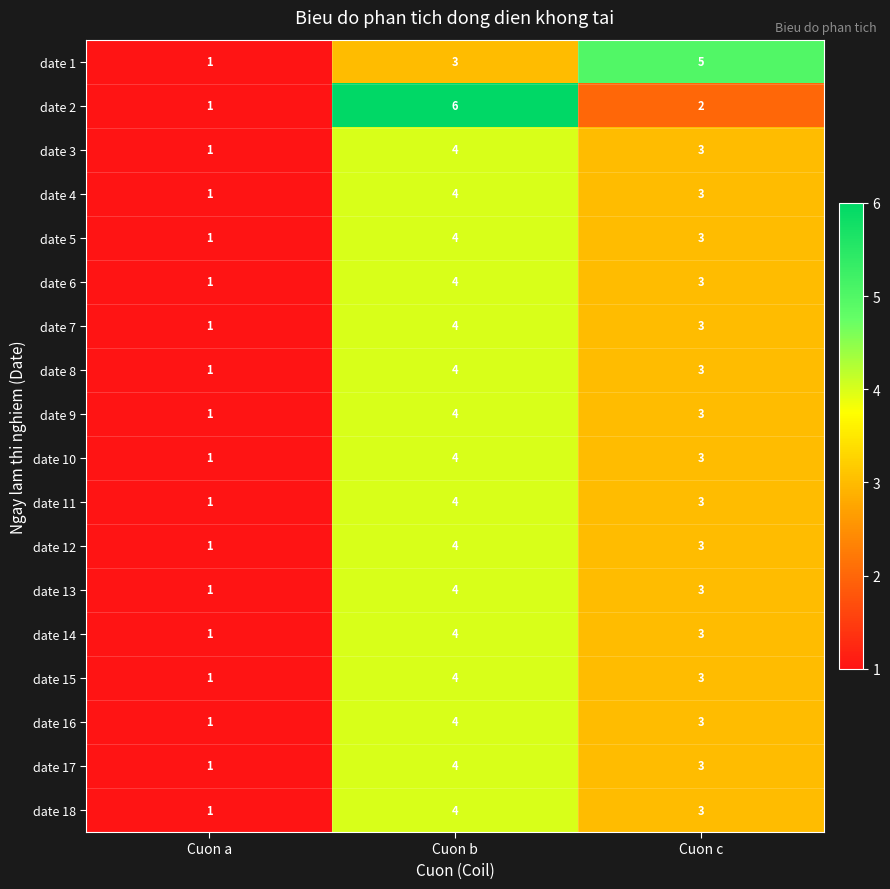

True or false: date 8 has a value of 0 at Cuon a.

False